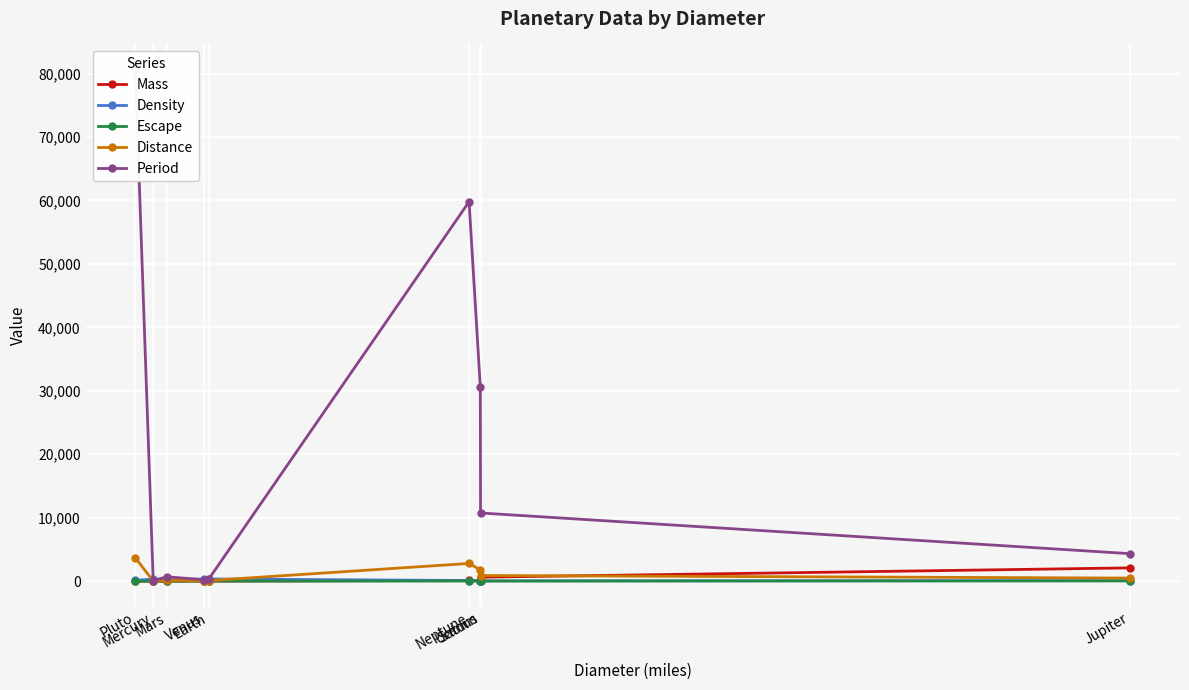

Which category has the lowest value in the Distance series?

Mercury